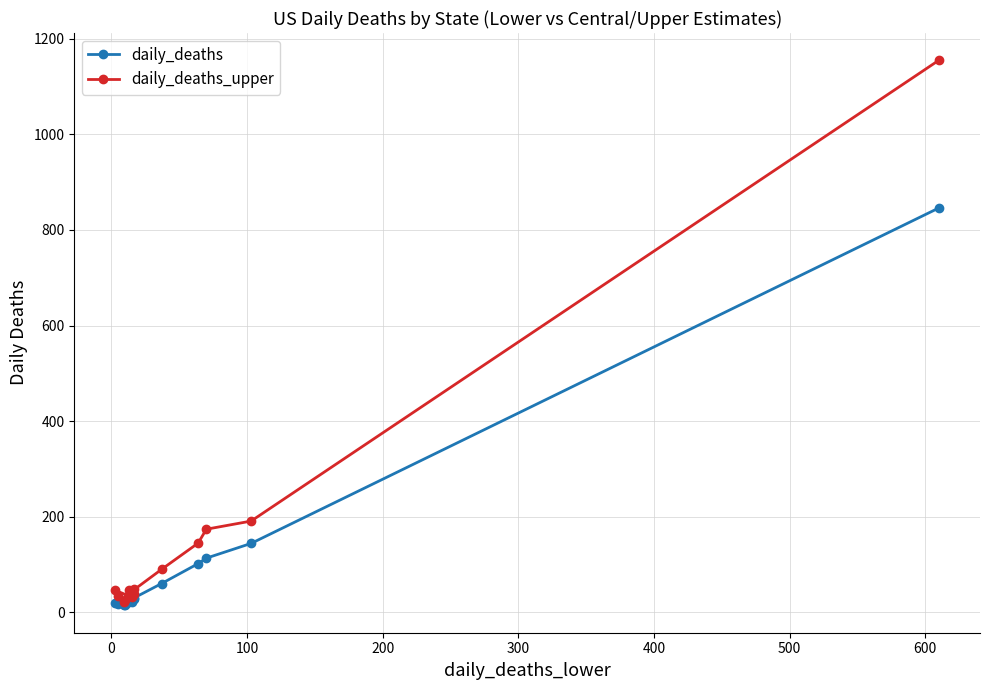

How many distinct data groups are displayed?

2